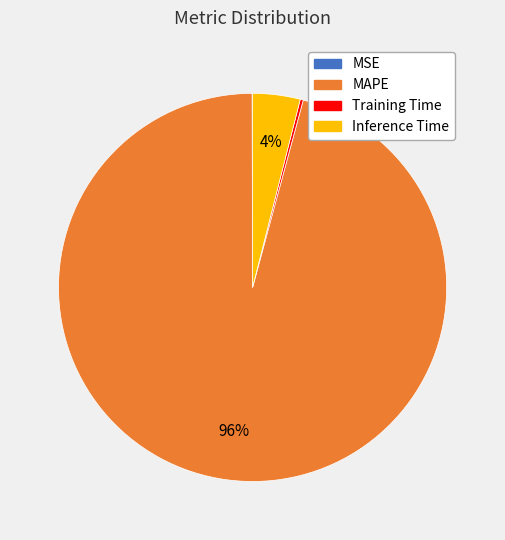

Does any single category account for the majority?

Yes